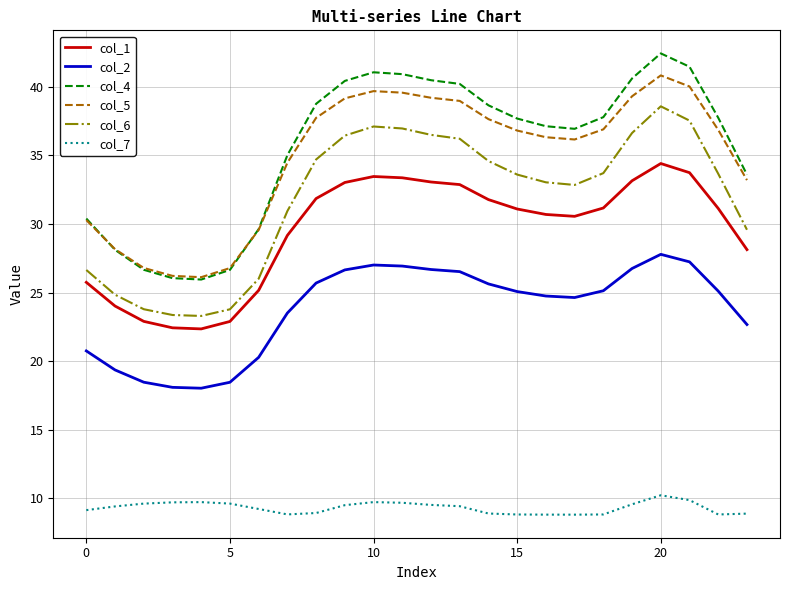

What is the greatest value displayed?

42.4